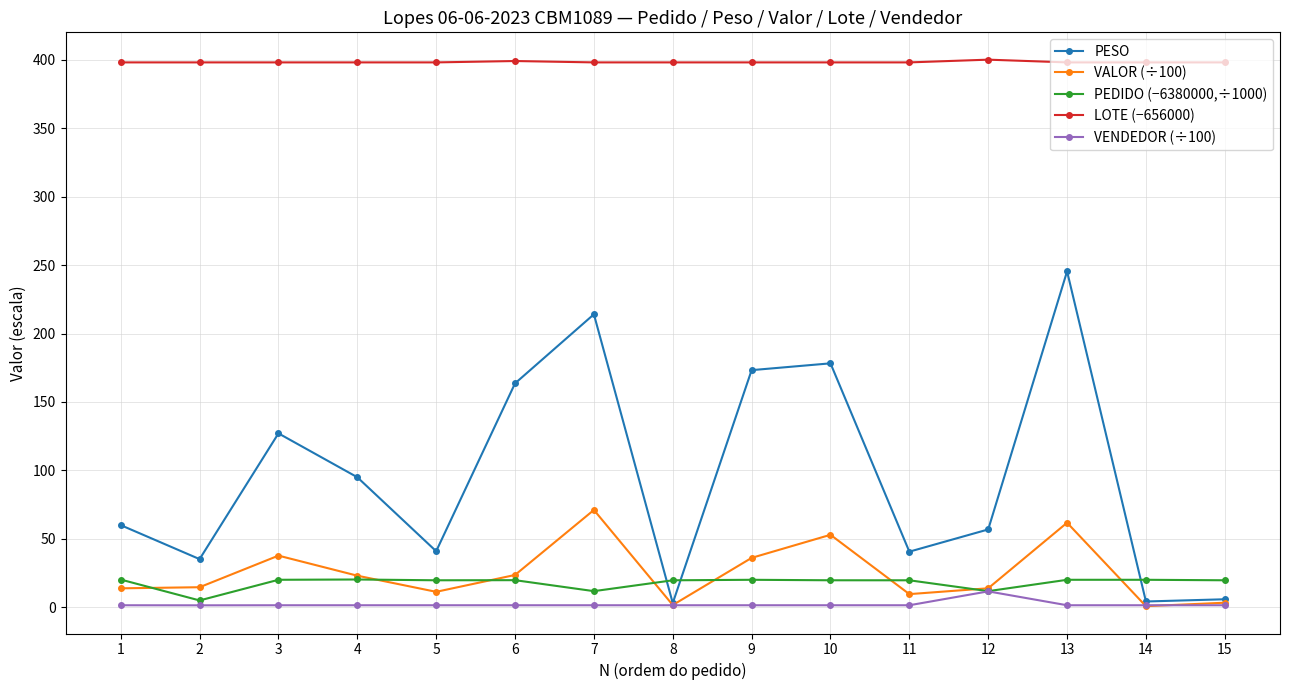

The value of VALOR (÷100) at 7 is 71.1. True or false?

True